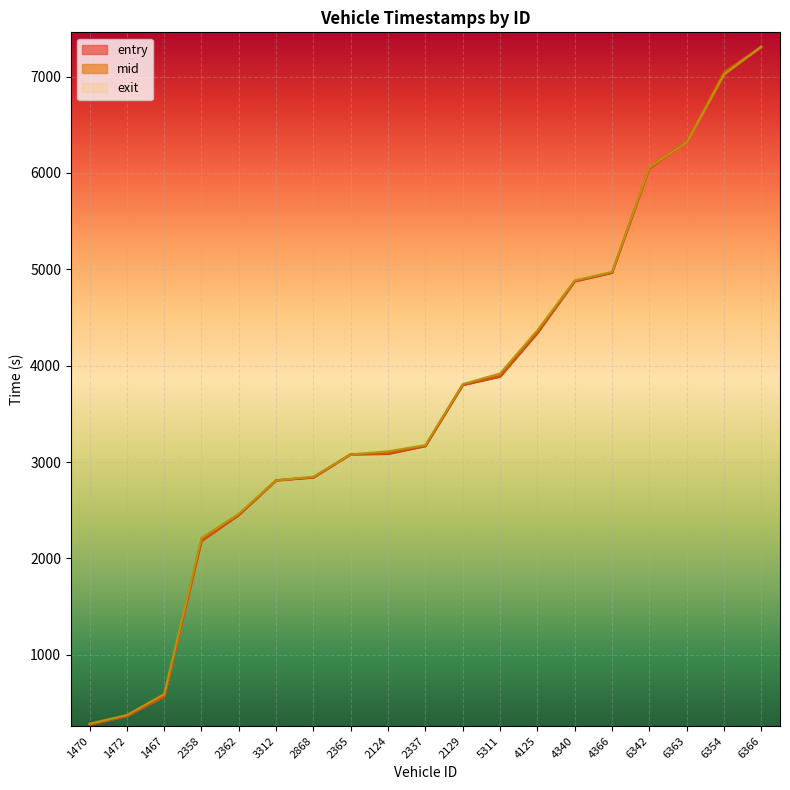

Rank the categories by mid value from lowest to highest.

1470, 1472, 1467, 2358, 2362, 3312, 2868, 2365, 2124, 2337, 2129, 5311, 4125, 4340, 4366, 6342, 6363, 6354, 6366